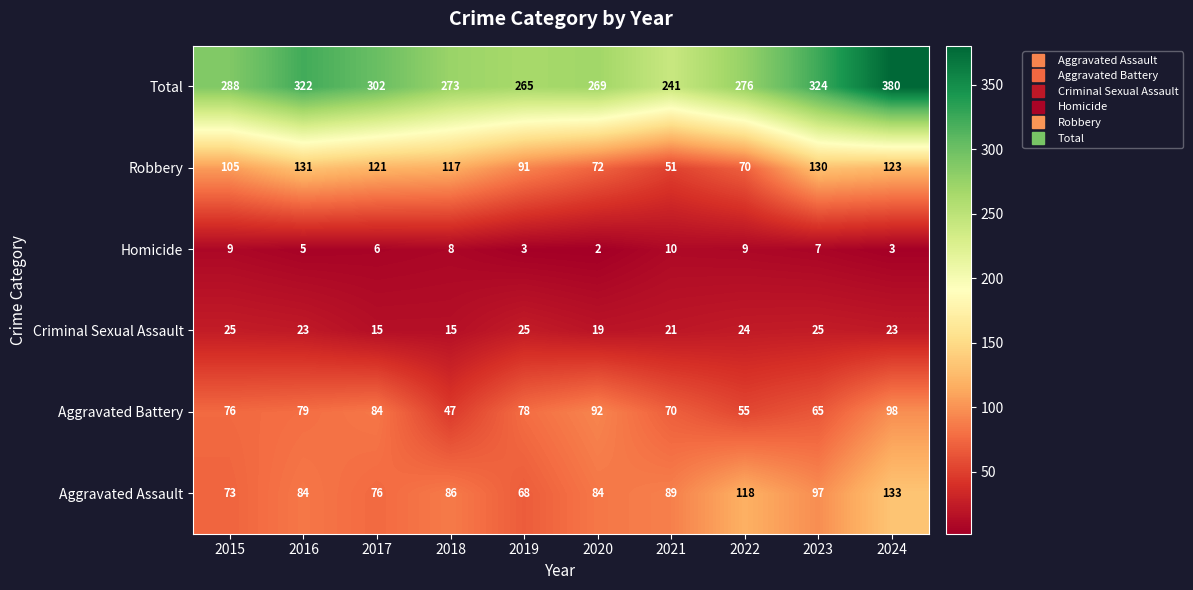

At how many categories does at least one series exceed 161?

10